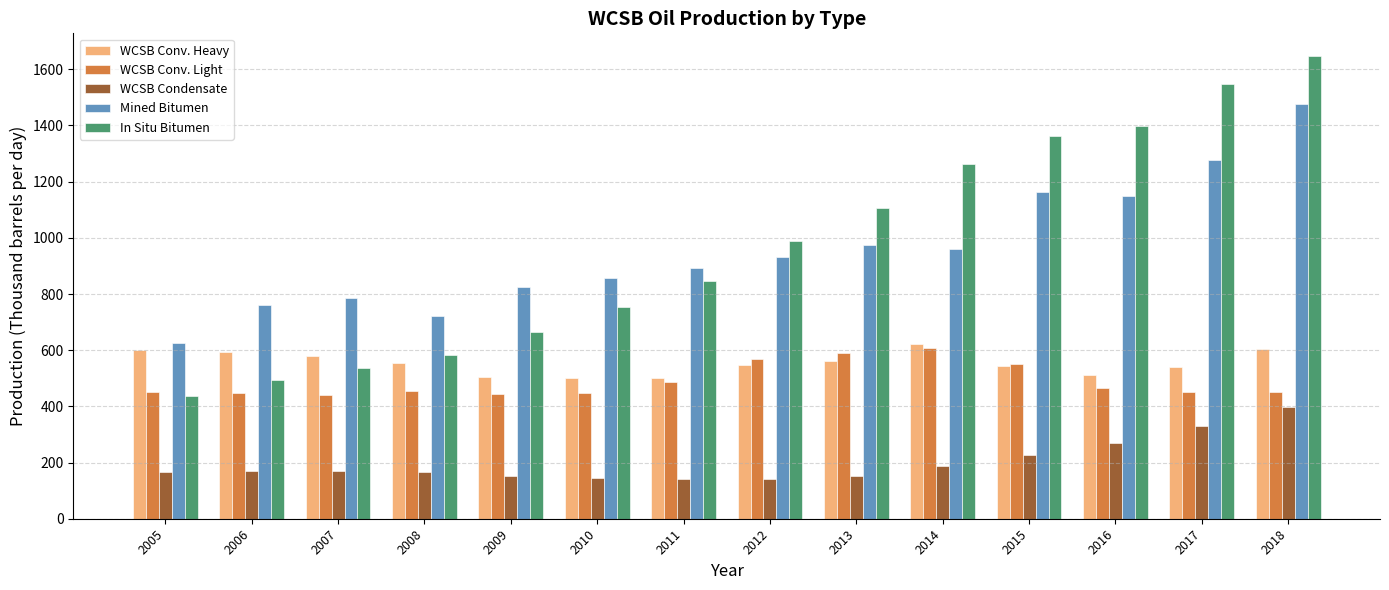

What is the sum of all WCSB Conv. Heavy values?

7767.5